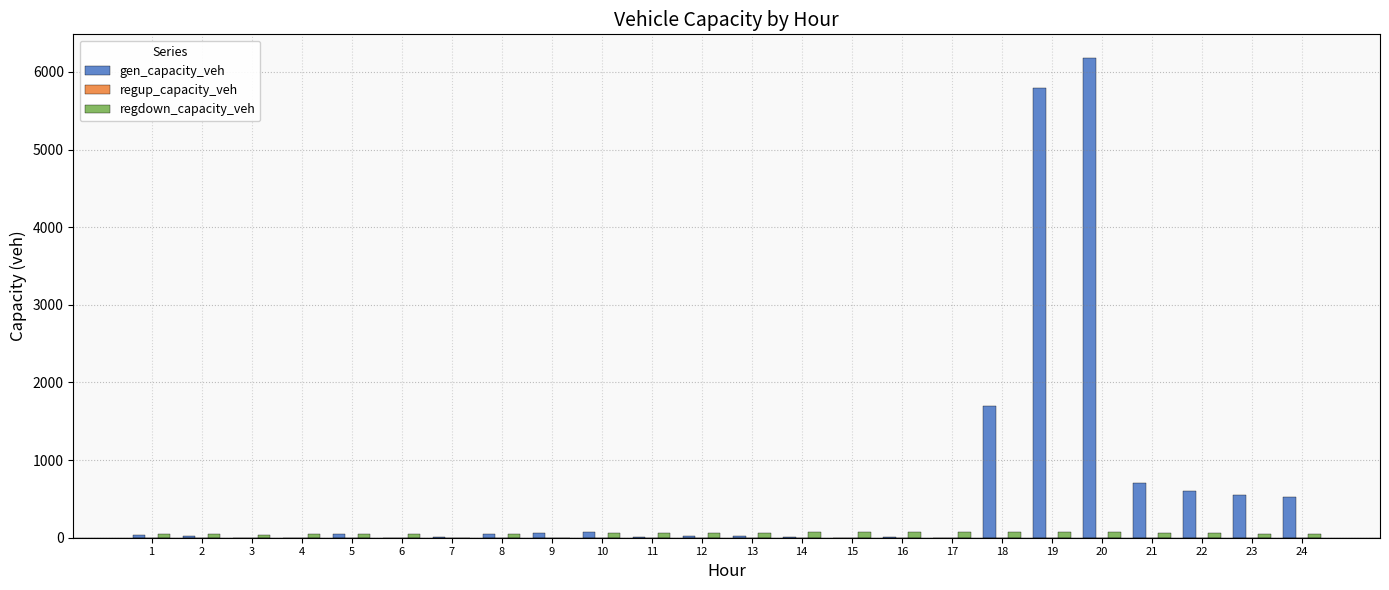

What is the highest value of the gen_capacity_veh series?

6174.9